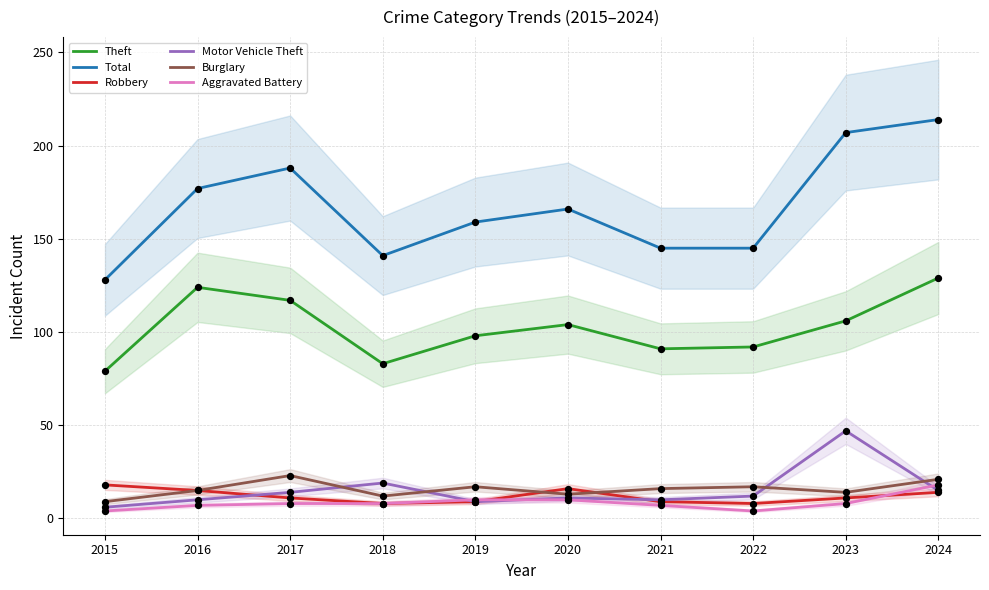

Which series reaches the minimum Y coordinate?

Aggravated Battery